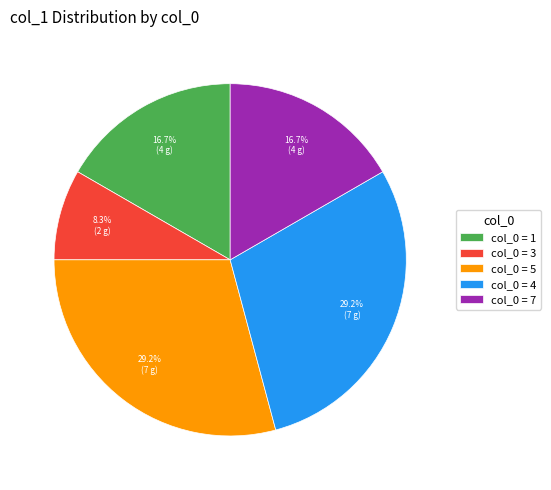

To the nearest percent, what is the difference between the largest and smallest slice percentages?

21%